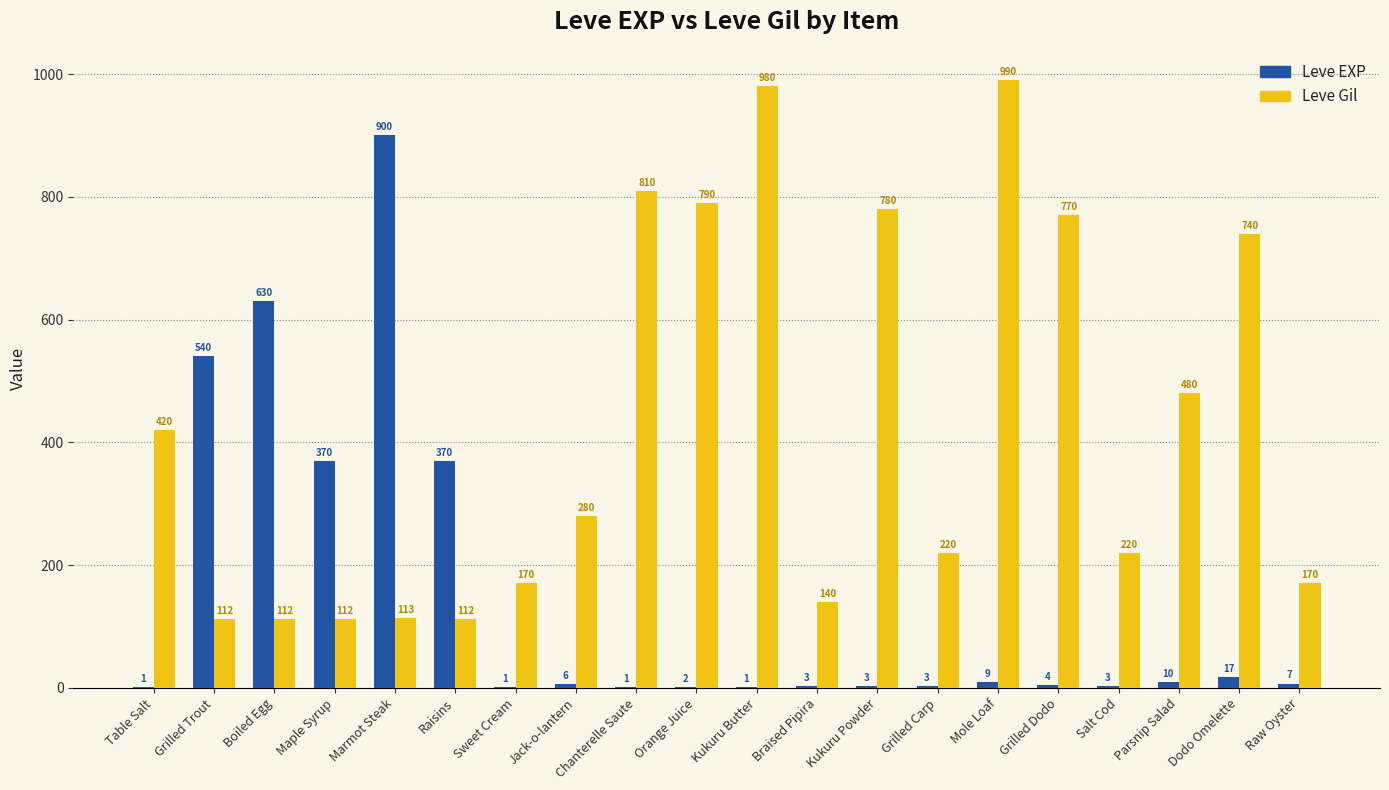

What is the sum of all Leve Gil values?

8521